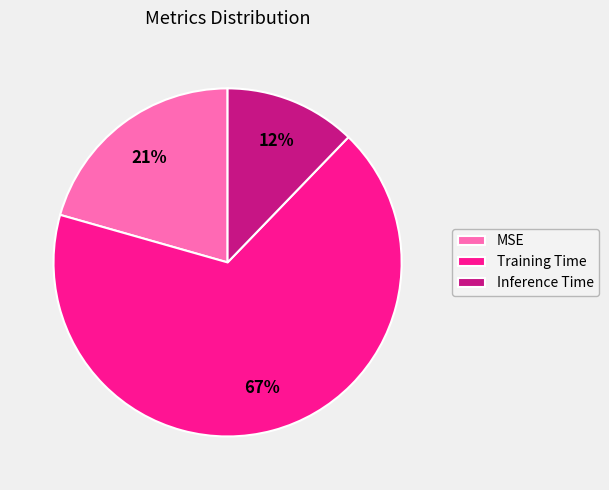

To the nearest percent, what is the average slice percentage?

33%